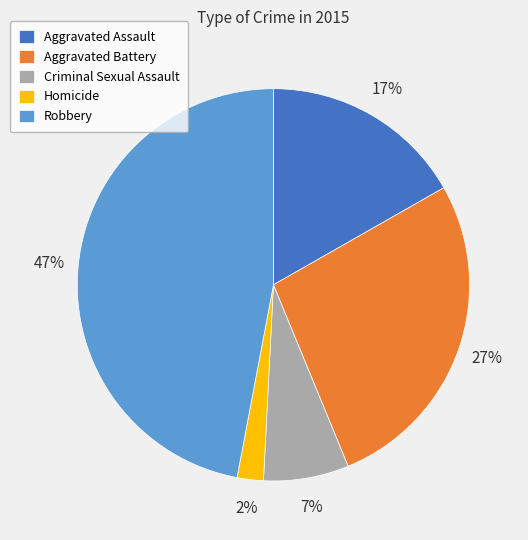

Rank the categories by value from highest to lowest.

Robbery, Aggravated Battery, Aggravated Assault, Criminal Sexual Assault, Homicide